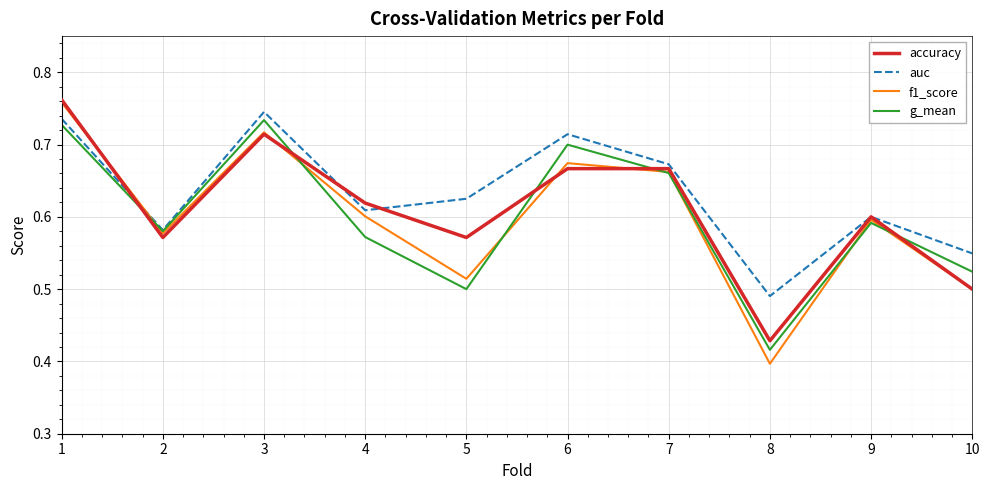

At which category does auc reach its first local valley?

2